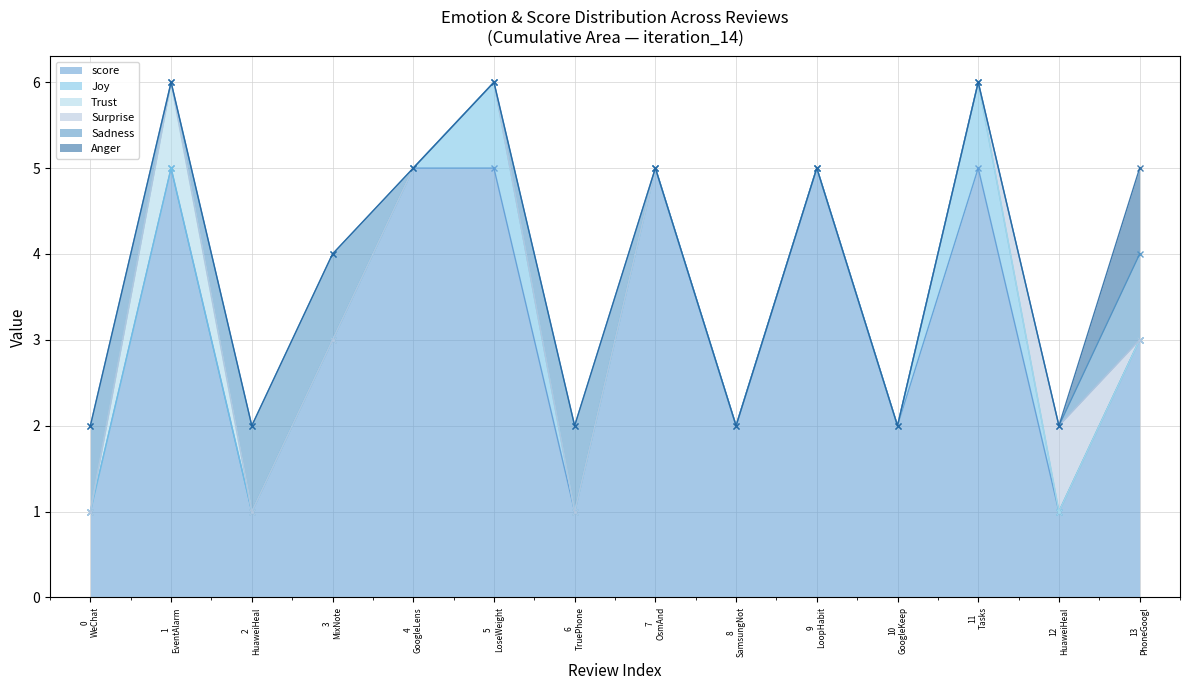

Reading left to right, list all the values displayed in this chart.

score: 1	5	1	3	5	5	1	5	2	5	2	5	1	3
Joy: 0	0	0	0	0	1	0	0	0	0	0	1	0	0
Trust: 0	1	0	0	0	0	0	0	0	0	0	0	0	0
Surprise: 0	0	0	0	0	0	0	0	0	0	0	0	1	0
Sadness: 1	0	1	1	0	0	1	0	0	0	0	0	0	1
Anger: 0	0	0	0	0	0	0	0	0	0	0	0	0	1